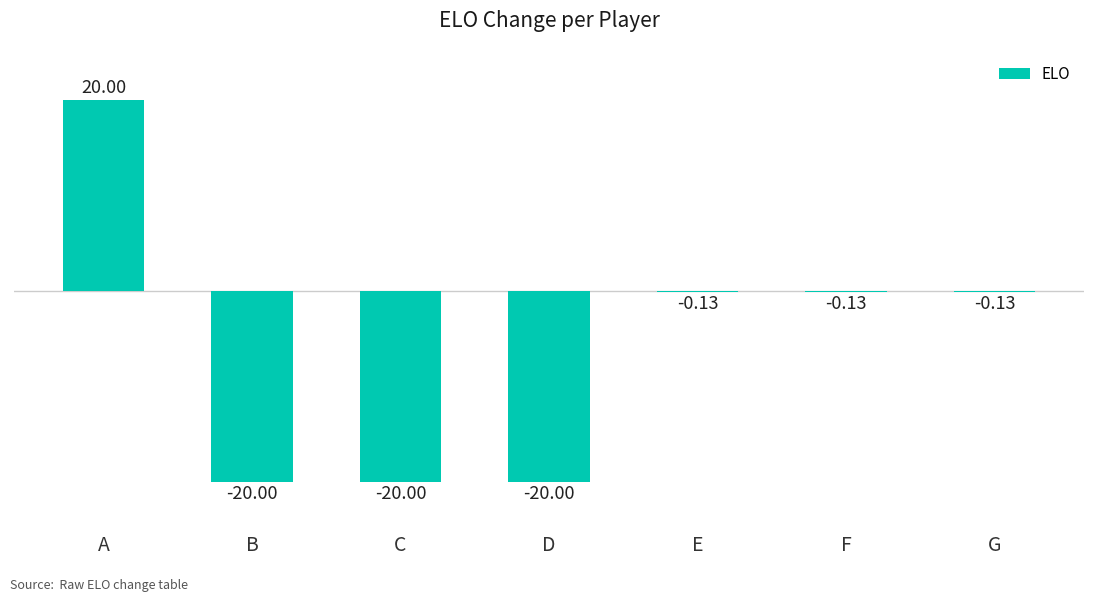

Are the bars grouped side by side (vs. stacked)?

No